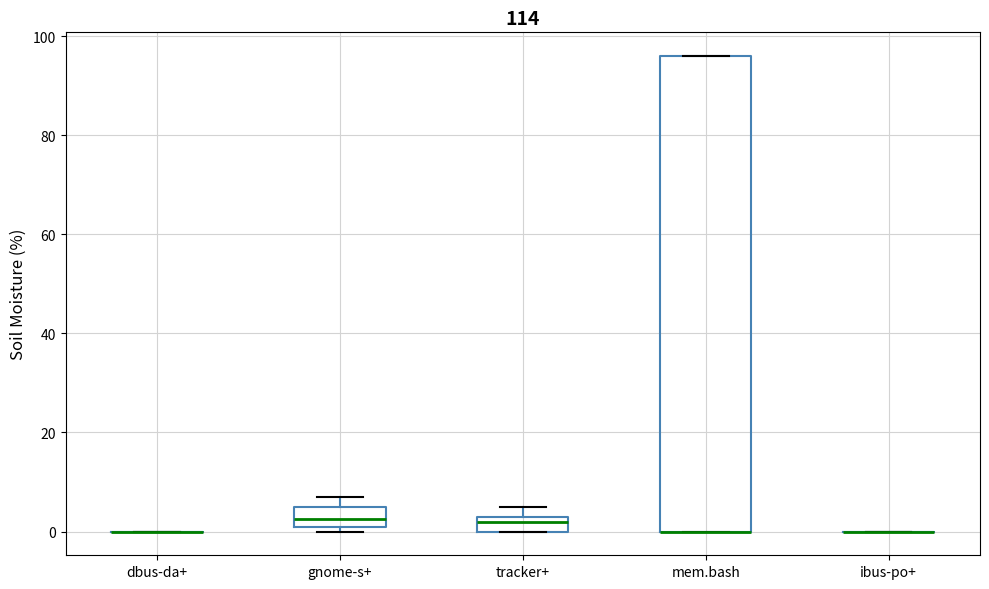

Reading left to right, transcribe this box plot: for each box, give where its median line is, the range the box spans, and where its two whiskers end, as read against the y-axis. The values are not printed on the chart, so give them approximately, as read against the axis.

dbus-da+: box collapsed to a line at 0, whiskers 0 to 0
gnome-s+: median 2 (inside the box), box 2 to 6, whiskers 0 to 8
tracker+: median 2, box 0 to 4, whiskers 0 to 6
mem.bash: median 0 (drawn on the box's lower edge), box 0 to 96, whiskers 0 to 96
ibus-po+: box collapsed to a line at 0, whiskers 0 to 0